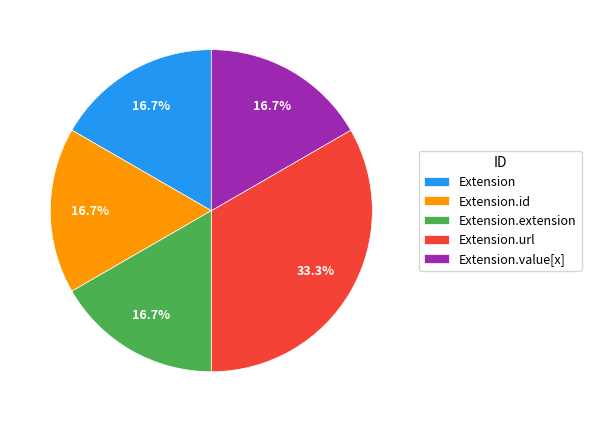

To the nearest percent, what is the difference between the largest and smallest slice percentages?

17%